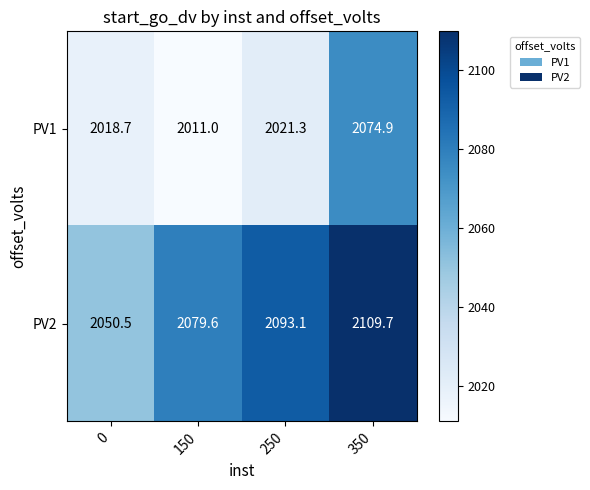

What is the average value of the PV2 series?

2083.2